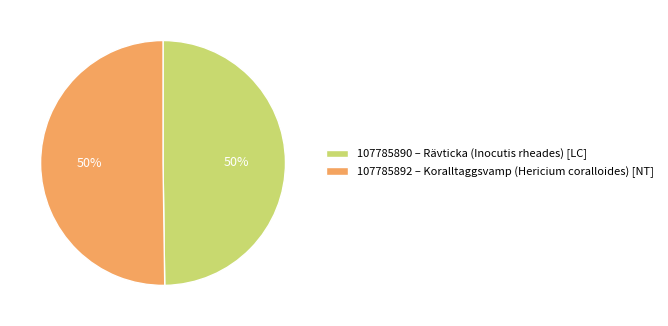

How many slices are in this pie chart?

2